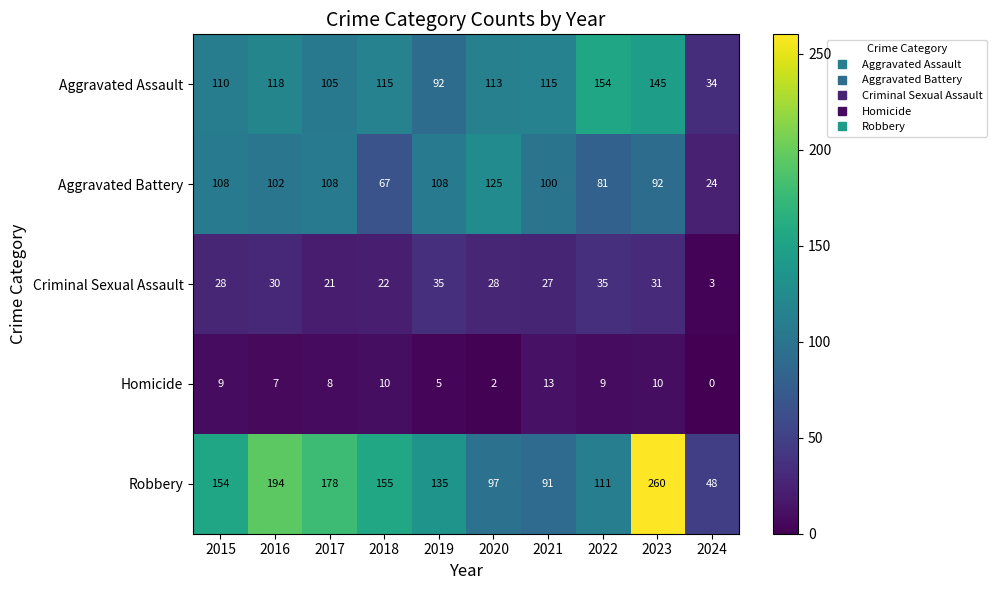

What is the difference between the highest and lowest values at 2017?

170